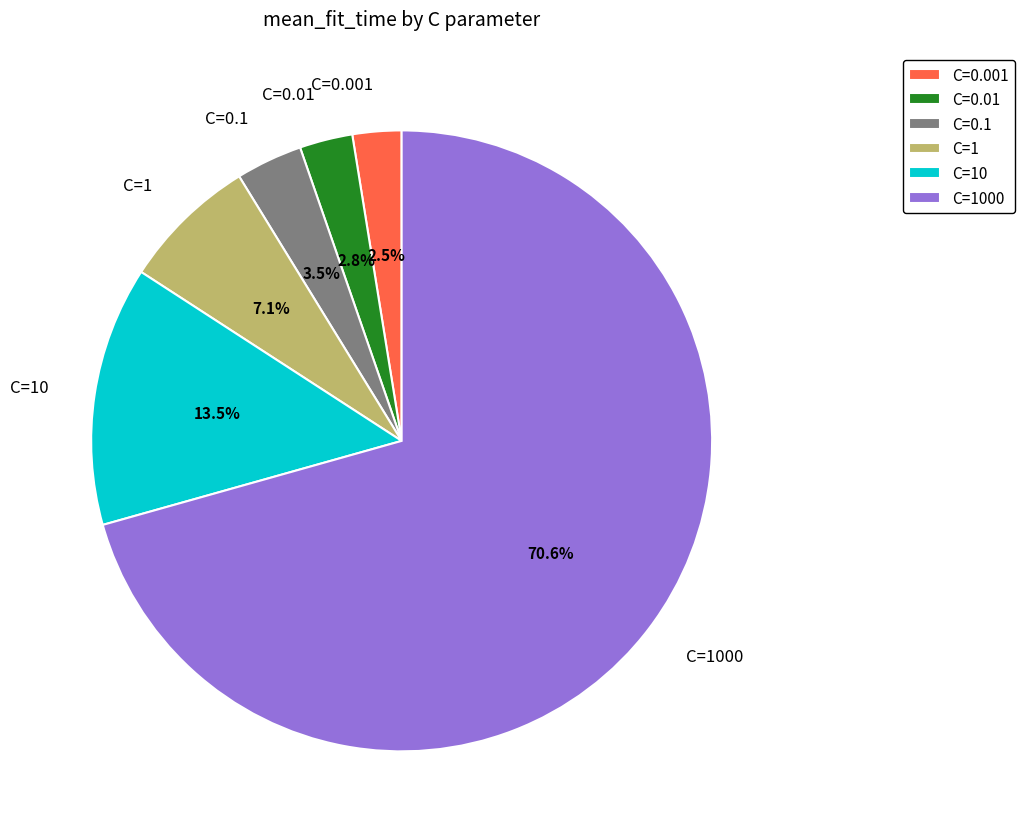

How much of the chart is everything except C=1000?

29.4%